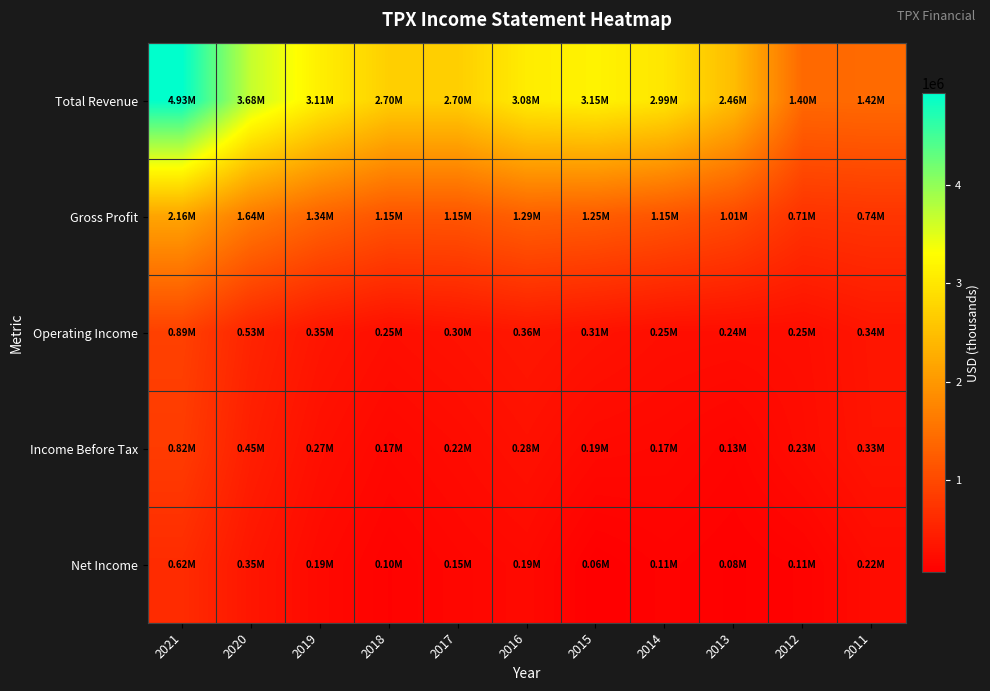

At which category is the sum across all series the highest?

2021